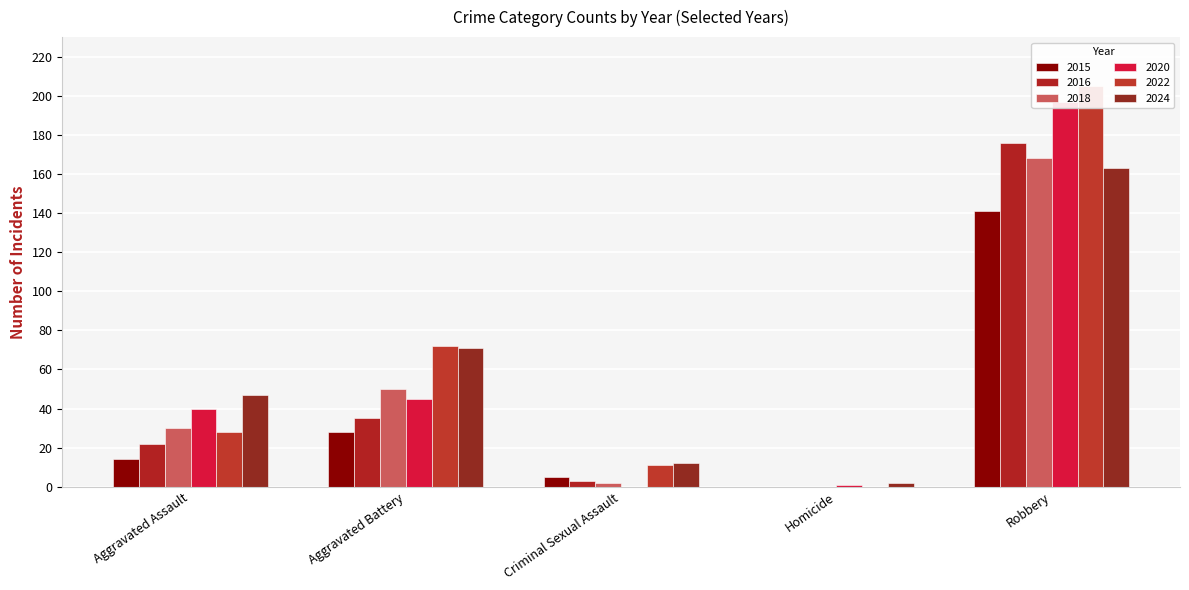

Does the chart contain stacked bars?

No